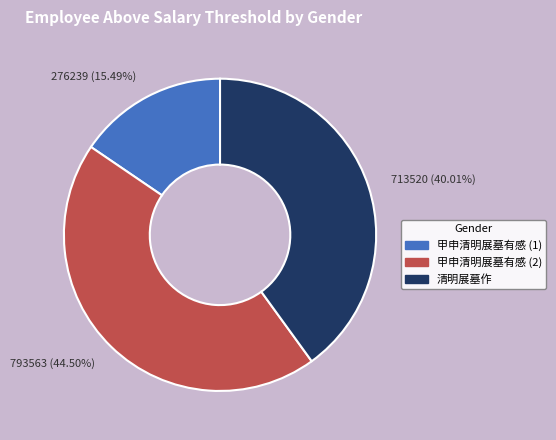

Which has a higher value, 甲申清明展墓有感 (2) or 清明展墓作?

甲申清明展墓有感 (2)